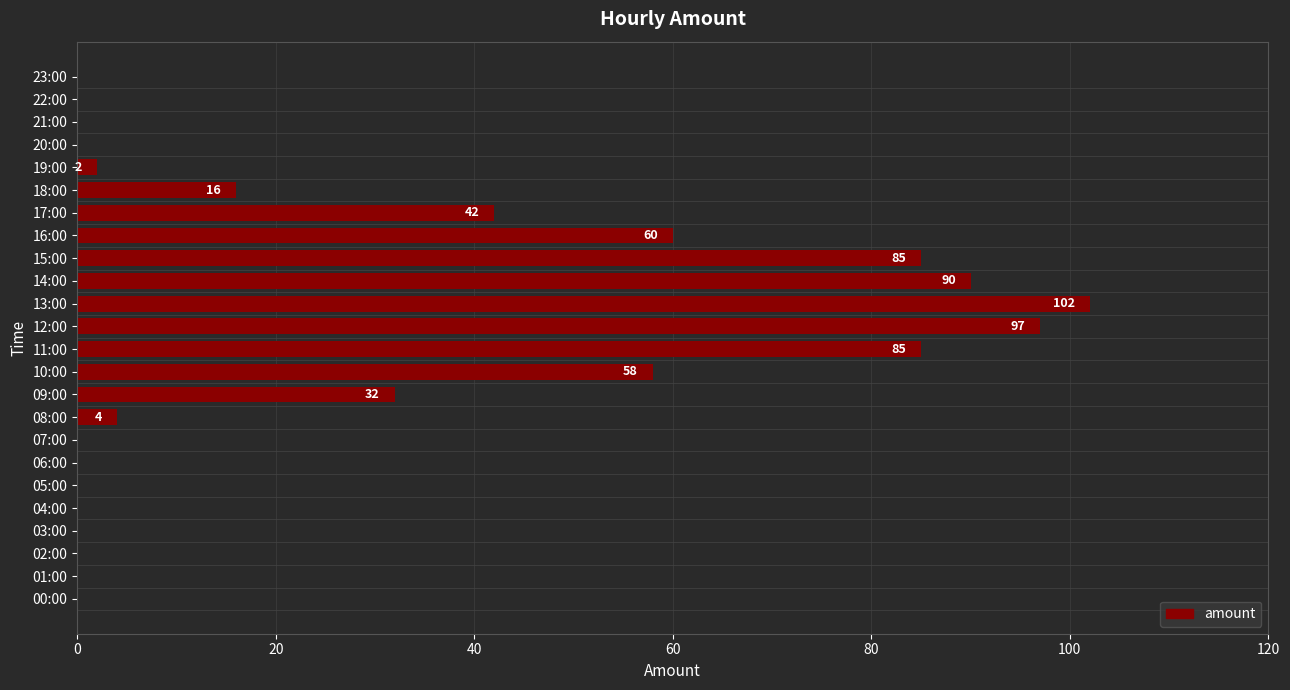

Reading bottom to top, what are all the values shown in this chart?

00:00=0	01:00=0	02:00=0	03:00=0	04:00=0	05:00=0	06:00=0	07:00=0	08:00=4	09:00=32	10:00=58	11:00=85	12:00=97	13:00=102	14:00=90	15:00=85	16:00=60	17:00=42	18:00=16	19:00=2	20:00=0	21:00=0	22:00=0	23:00=0